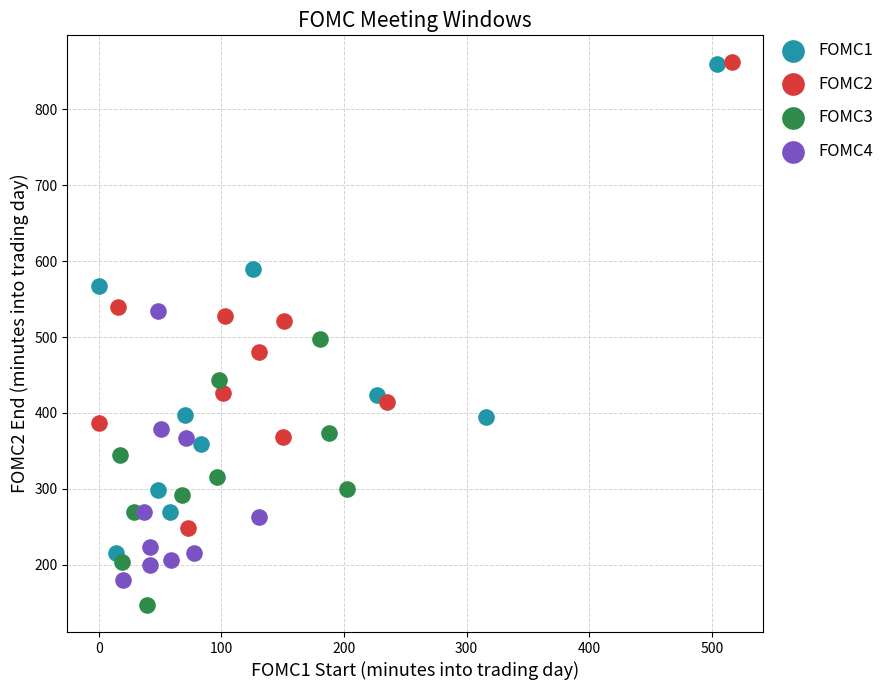

Which series reaches the minimum Y coordinate?

FOMC3